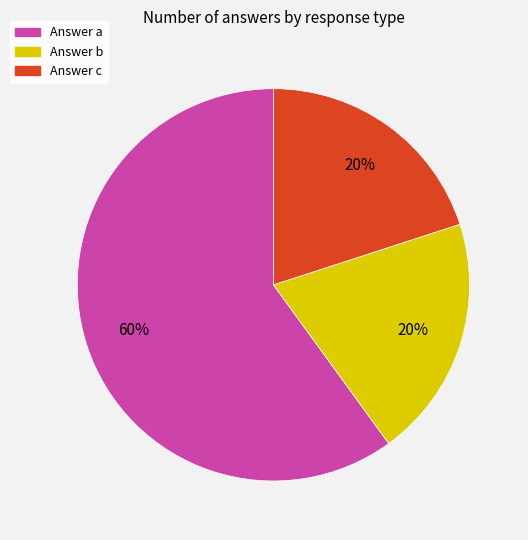

What percentage is the Answer b slice, to the nearest percent?

20%